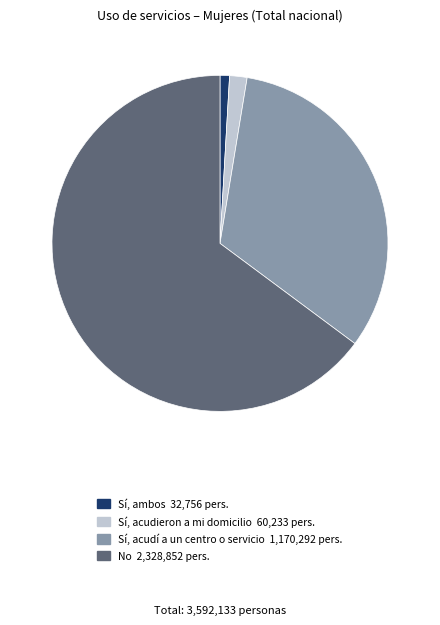

Is it true that Sí, acudí a un centro o servicio is 33% of the pie?

True